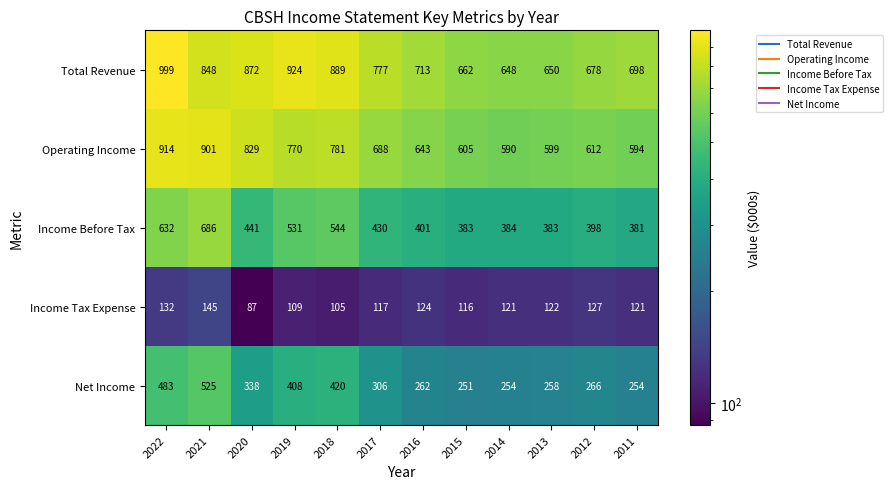

The Income Before Tax series shows 665 at 2020. True or false?

False